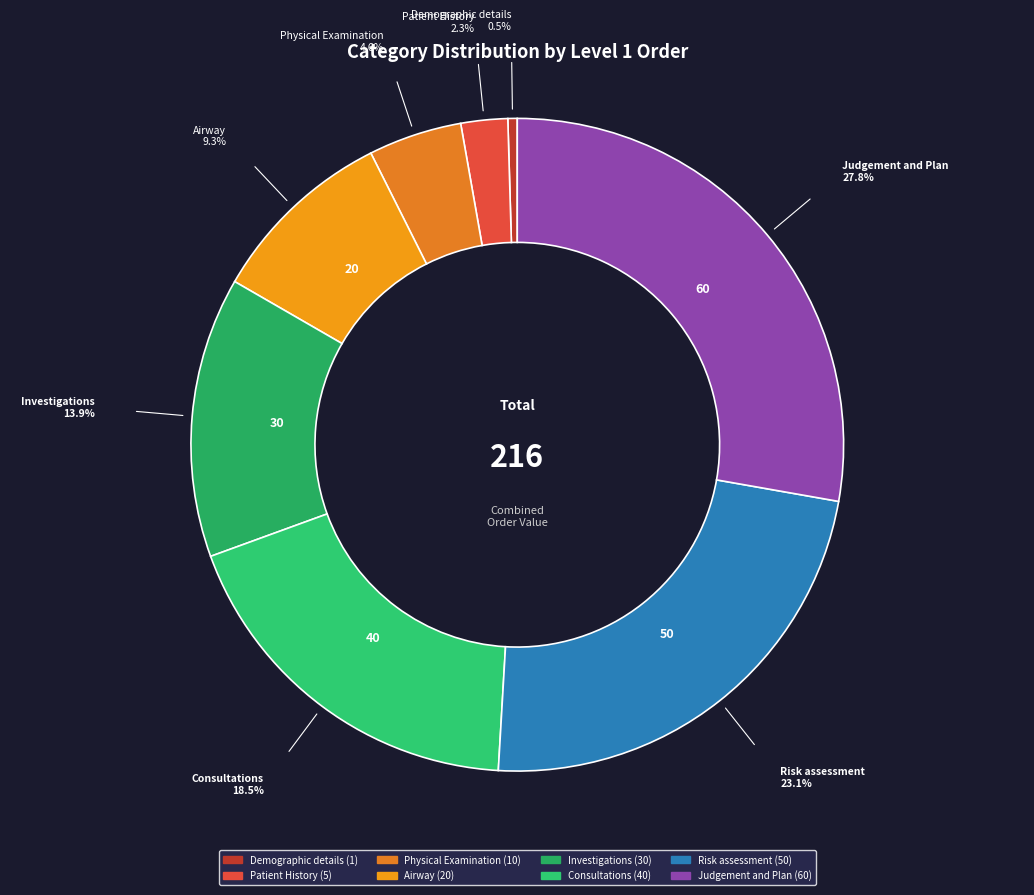

To the nearest percent, what portion does Risk assessment represent?

23%